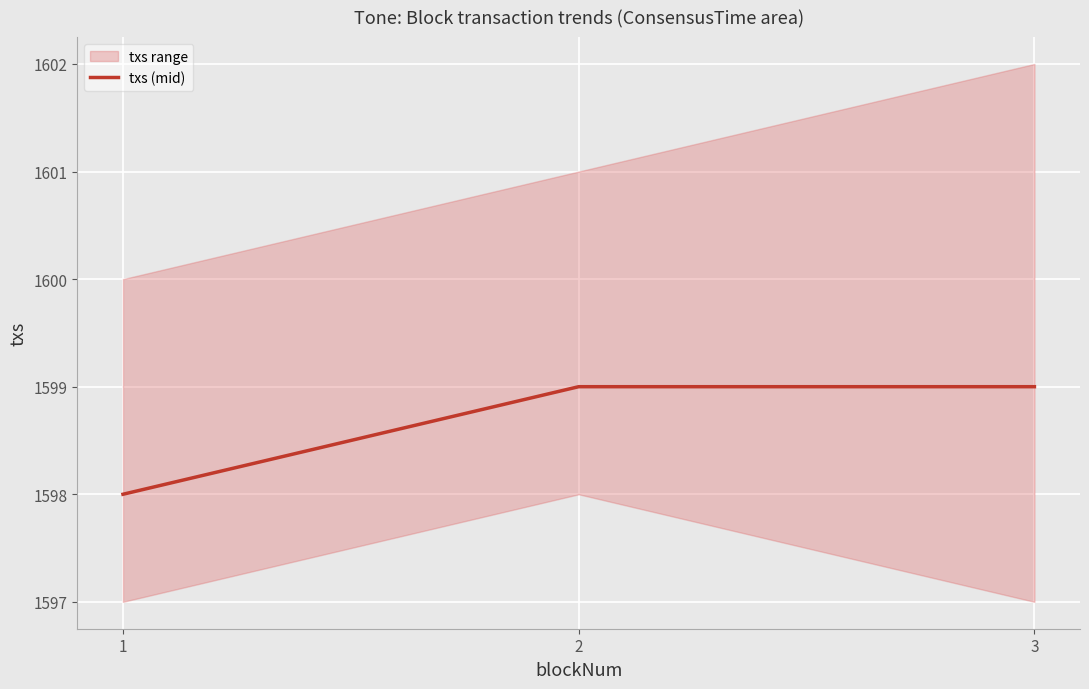

What value does the data have at 1?

1598